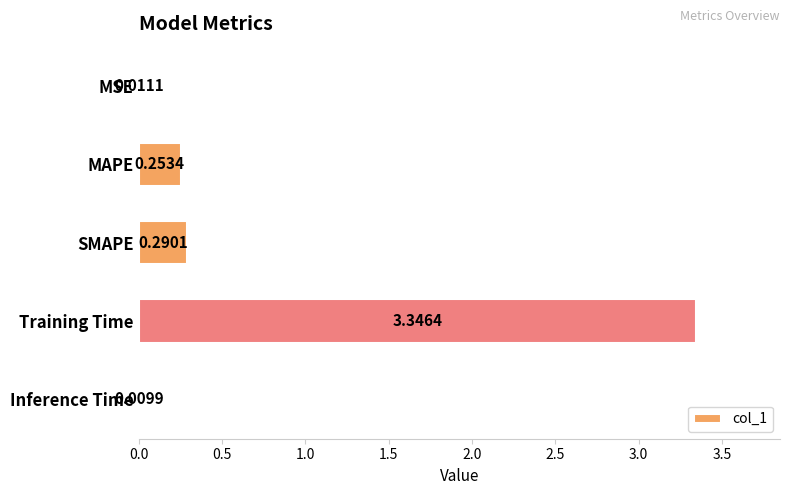

Between Inference Time and Training Time, which is larger?

Training Time